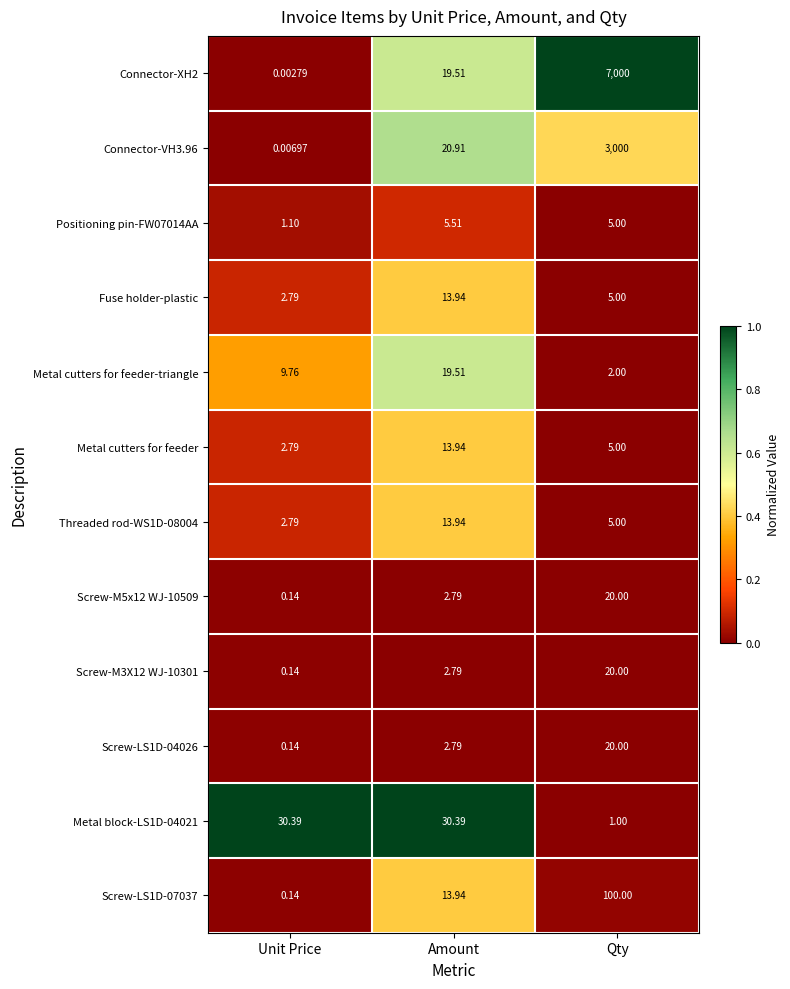

At which category is the sum across all series the highest?

Qty